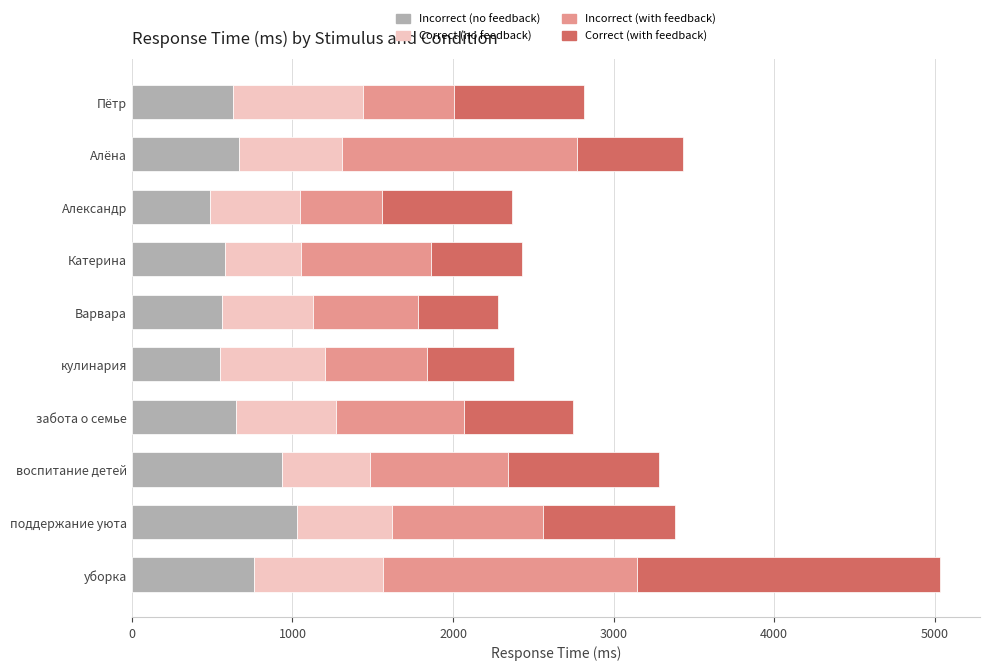

What is the lowest value of the Incorrect (no feedback) series?

484